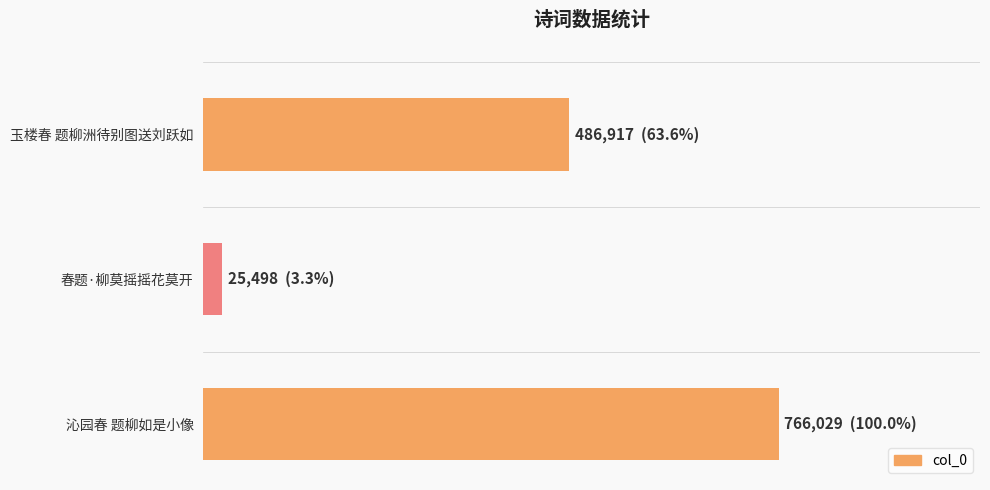

What is the maximum value shown in the chart?

766029